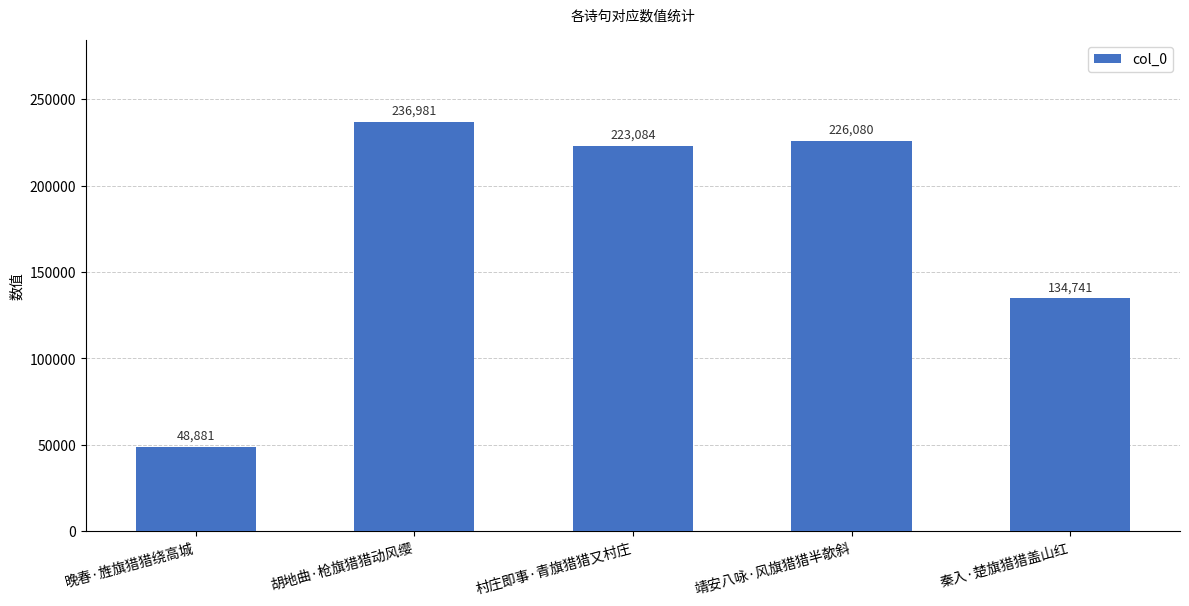

What is the value of the 5th bar from the left?

134741